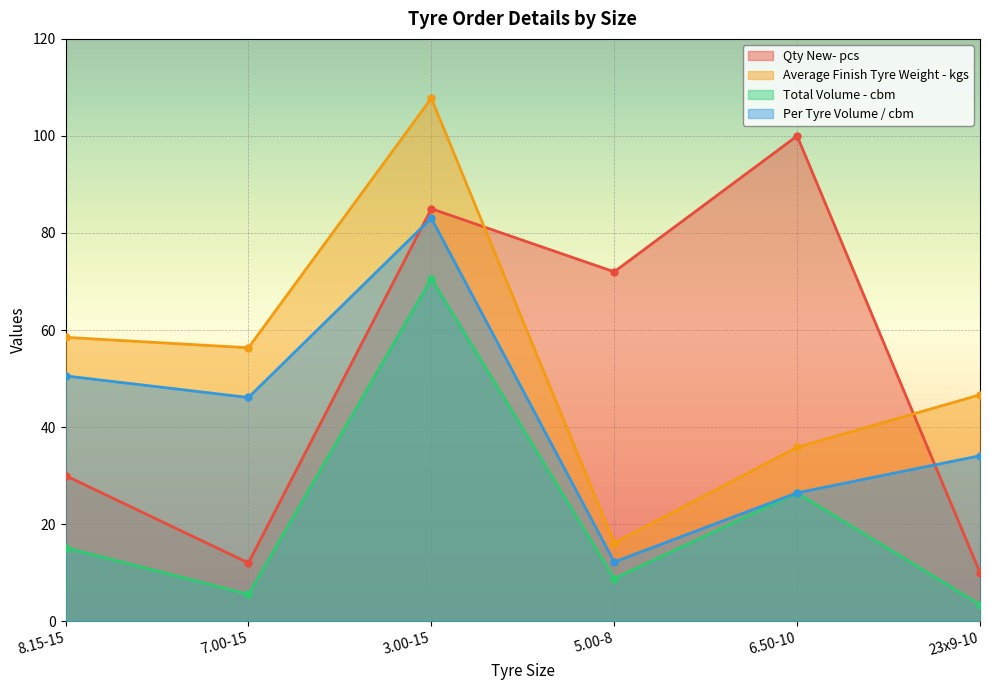

What is the label of the 1st point from the left?

8.15-15